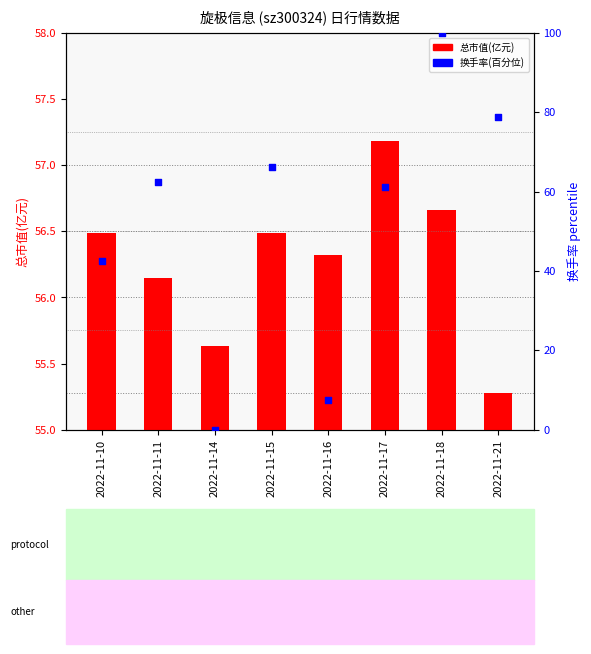

What are all the series names shown in the legend?

总市值(亿元), 换手率(百分位)